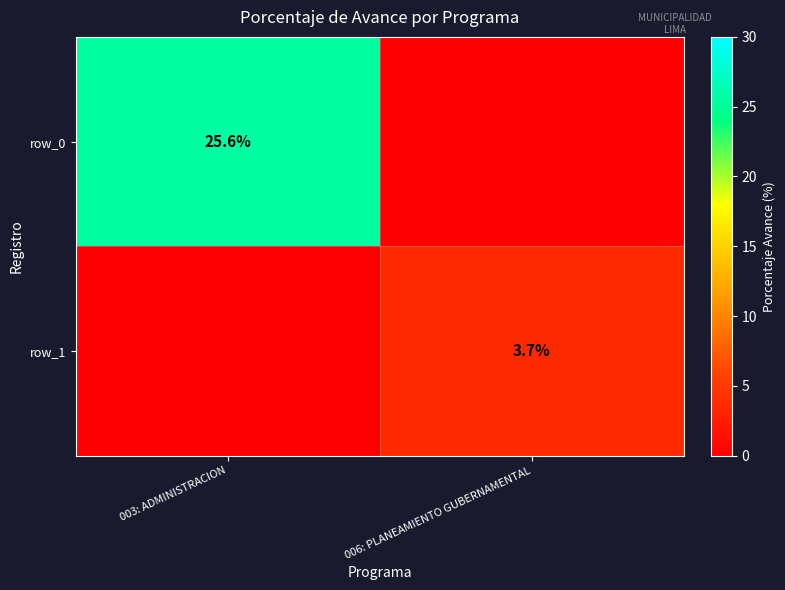

Count the number of data series in this chart.

2